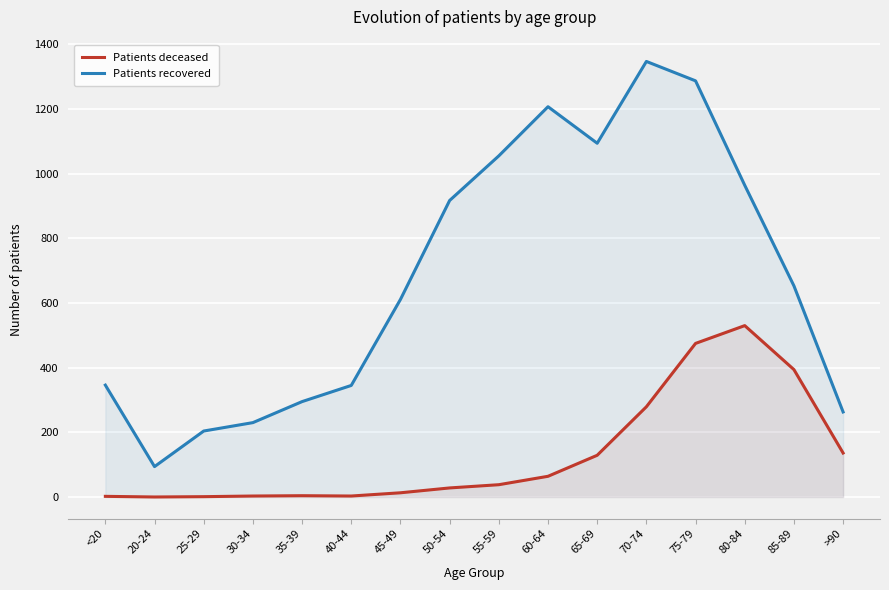

Rank the series by their average value, from highest to lowest.

Patients recovered, Patients deceased